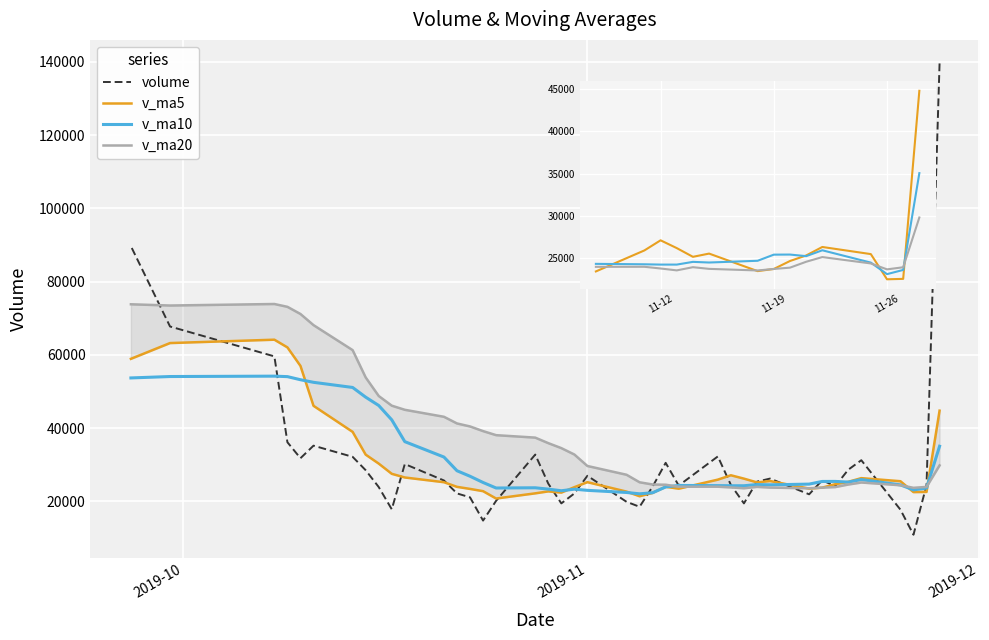

How many lines are shown in the chart?

4